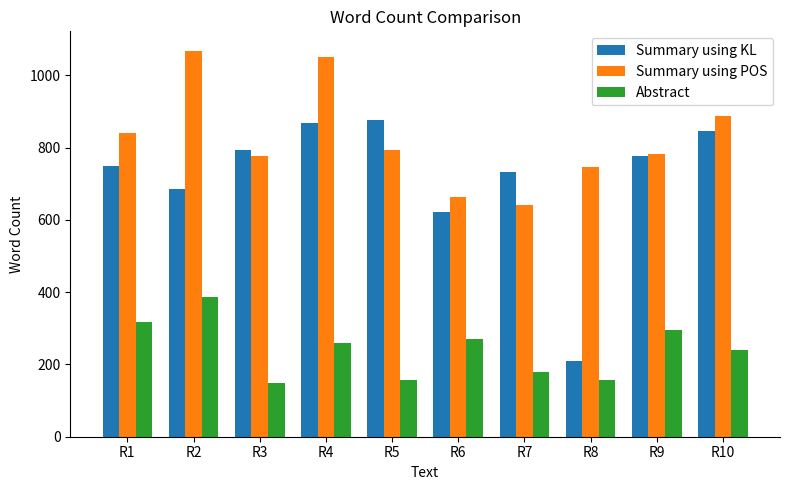

At how many categories does at least one series exceed 236?

10